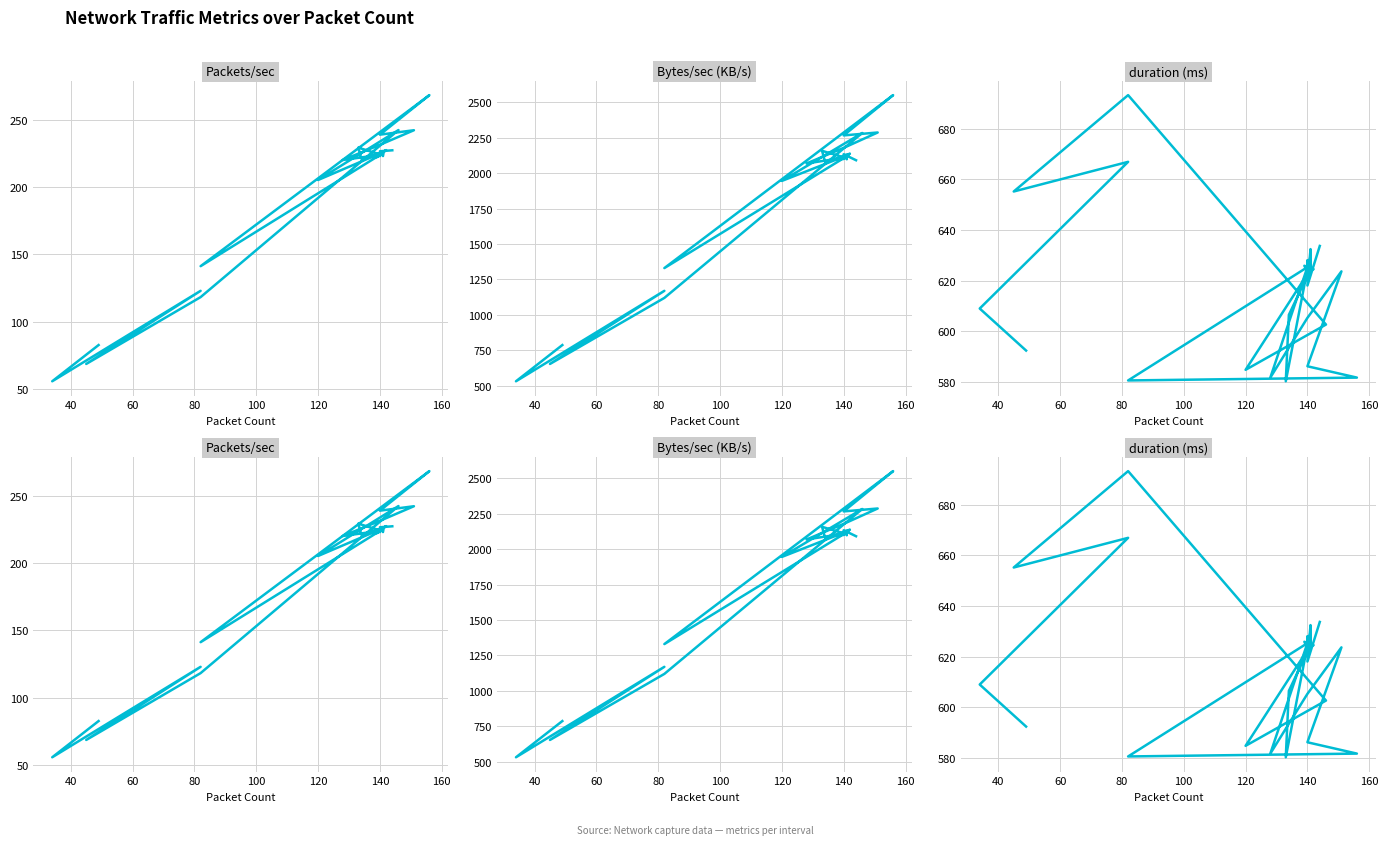

Reading left to right, list all the values displayed in this chart.

Packets/sec: 227.2	226.5	223.0	225.8	224.6	222.1	227.4	224.4	223.0	225.0	226.2	225.7	223.8	225.7	226.3	224.3	225.2	141.2	268.2	238.8	242.1	231.3	220.1	223.9	225.6	226.1	225.8	225.9	224.2	229.2	221.0	225.8	225.8	205.2	242.3	118.3	68.7	123.0	55.8	82.7
Bytes/sec: 2091.9	2134.3	2098.8	2126.0	2115.6	2094.5	2138.6	2114.4	2100.7	2120.1	2129.5	2124.3	2106.5	2126.2	2130.0	2112.9	2120.1	1330.5	2551.6	2267.2	2287.8	2179.3	2069.2	2109.4	2123.3	2128.2	2125.0	2126.8	2112.4	2158.6	2080.9	2125.3	2125.5	1945.8	2284.3	1119.8	653.5	1169.9	531.2	787.0
duration: 633.7	618.0	632.4	624.3	623.5	625.8	624.5	623.8	627.9	622.2	623.3	624.8	630.1	620.4	623.1	624.3	626.0	580.5	581.7	586.1	623.6	605.3	581.7	625.3	625.1	623.7	624.6	624.1	624.4	580.2	606.5	624.5	624.5	584.7	602.6	693.2	655.1	666.9	608.9	592.3